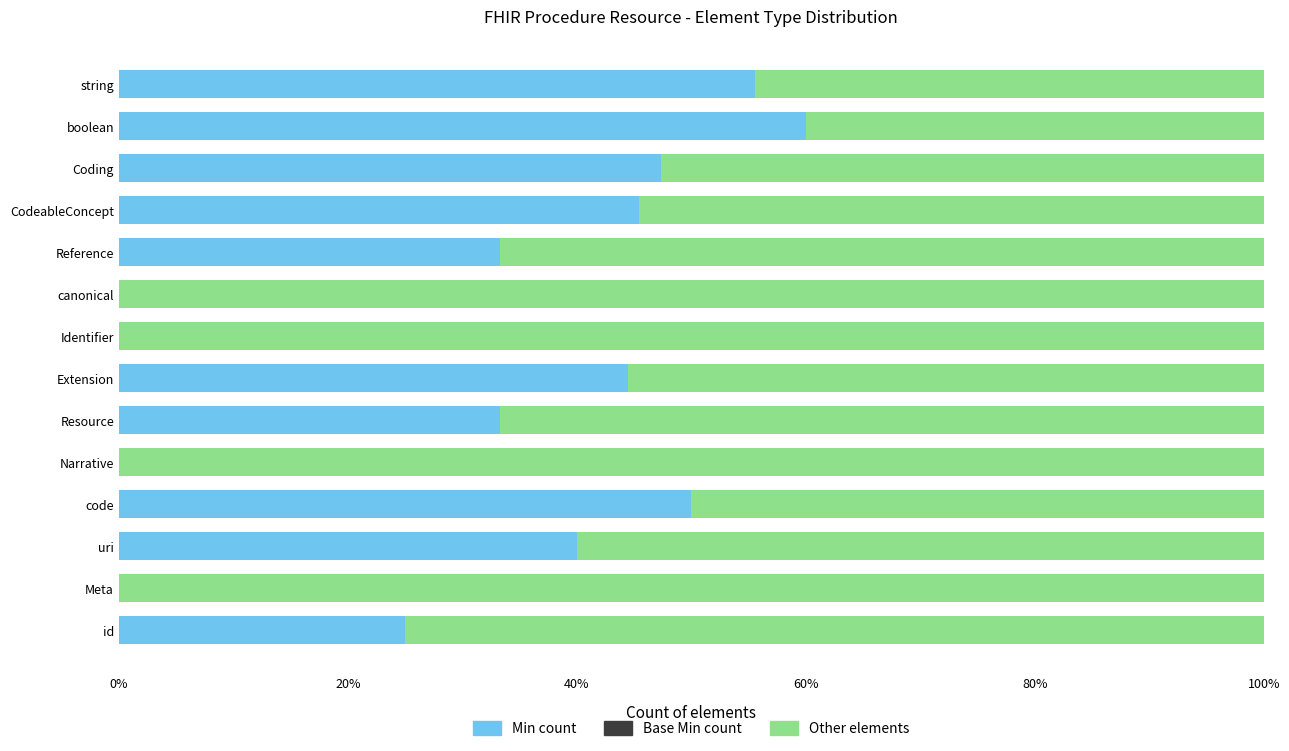

Count the number of categories in the chart.

14